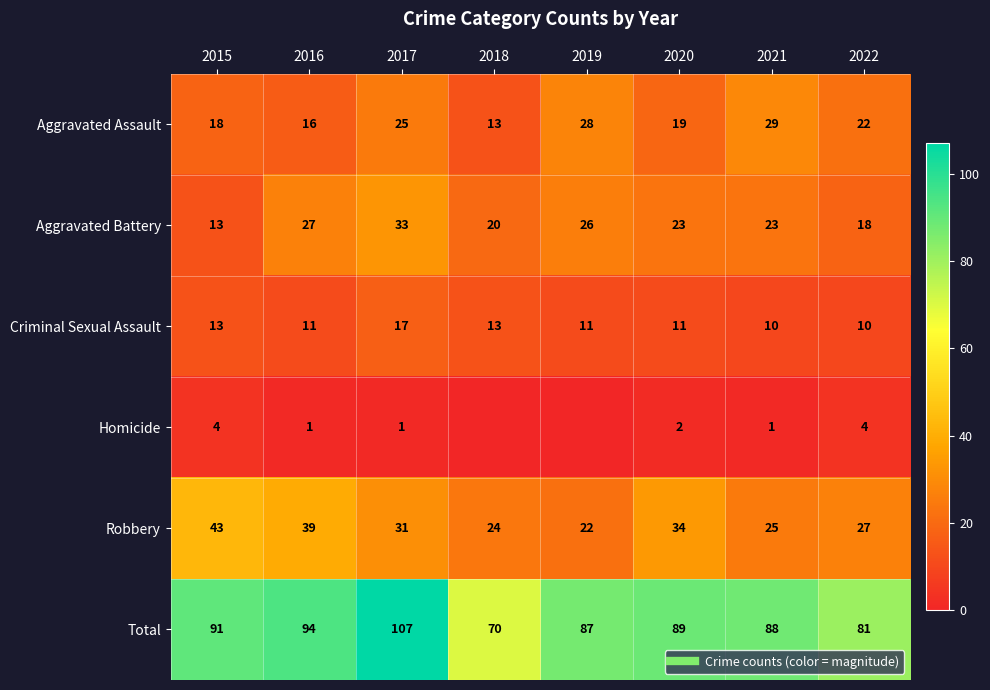

What is the total value across all series at 2020?

178